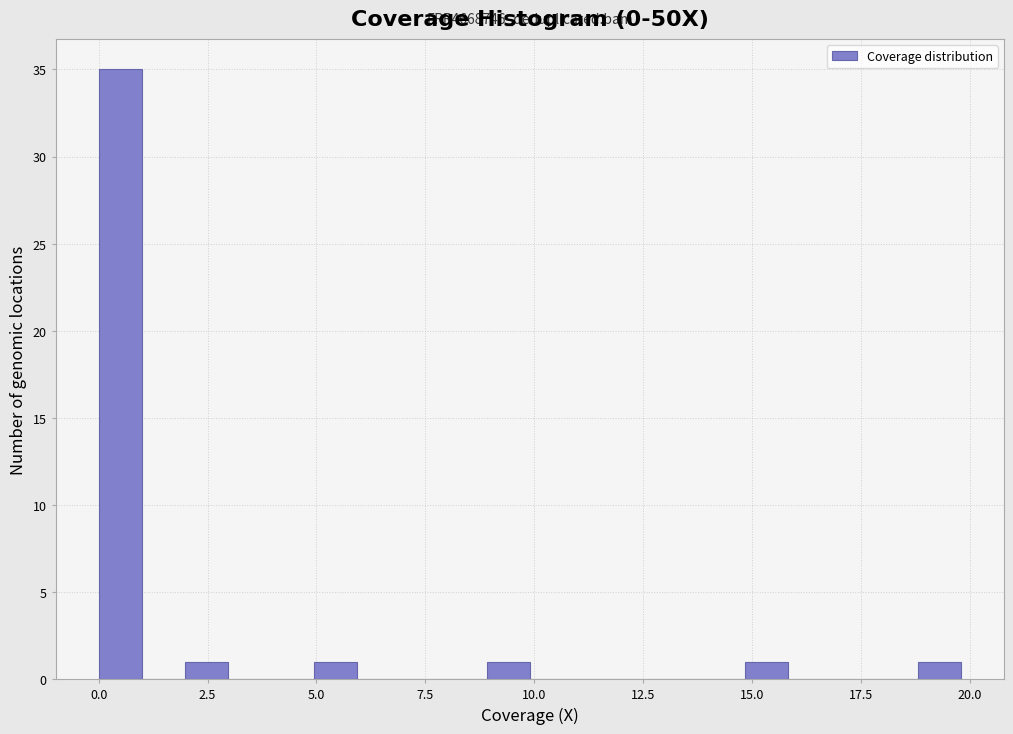

Read against the x-axis, roughly where is the centre of the tallest bar?

0.5